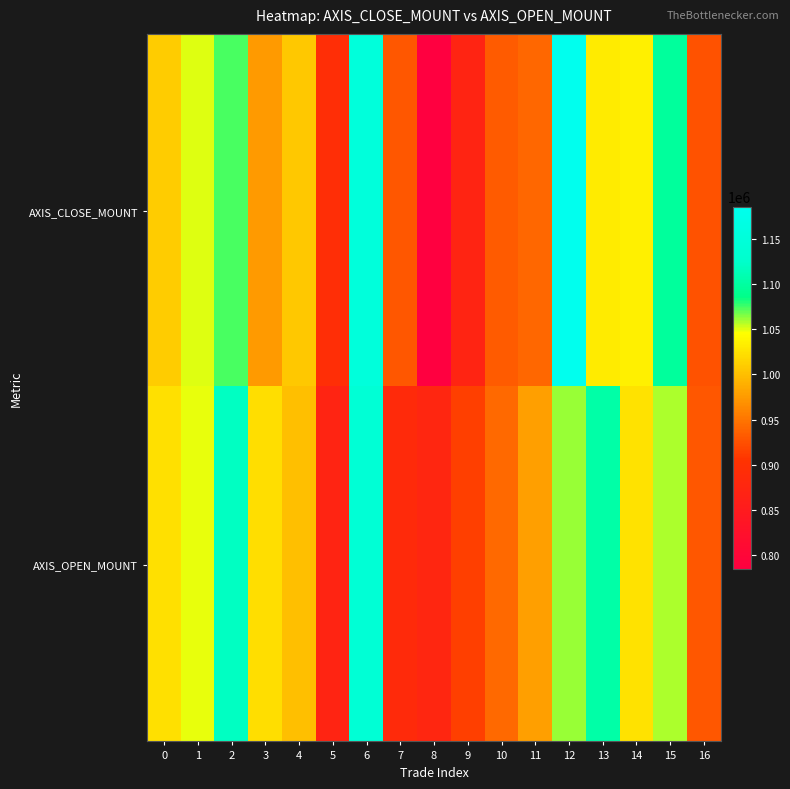

Rank the series at 15 from lowest to highest value.

AXIS_OPEN_MOUNT, AXIS_CLOSE_MOUNT